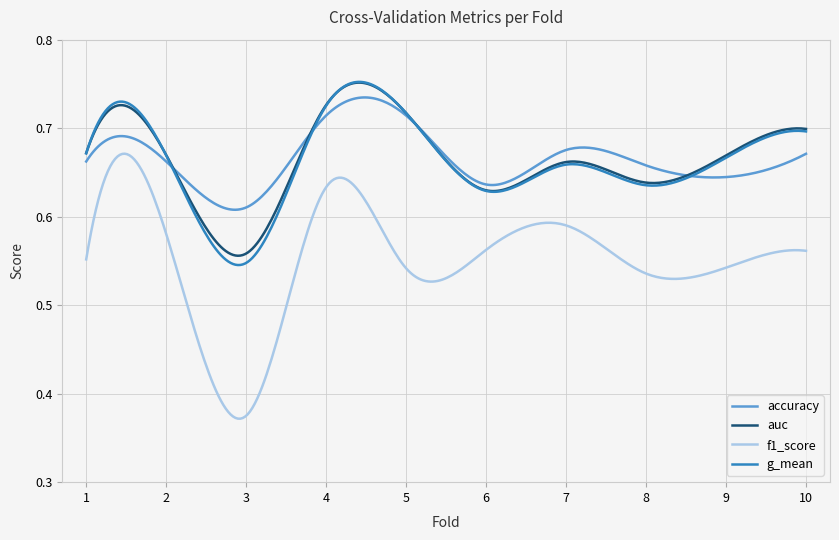

True or false: auc and f1_score cross at least once.

False